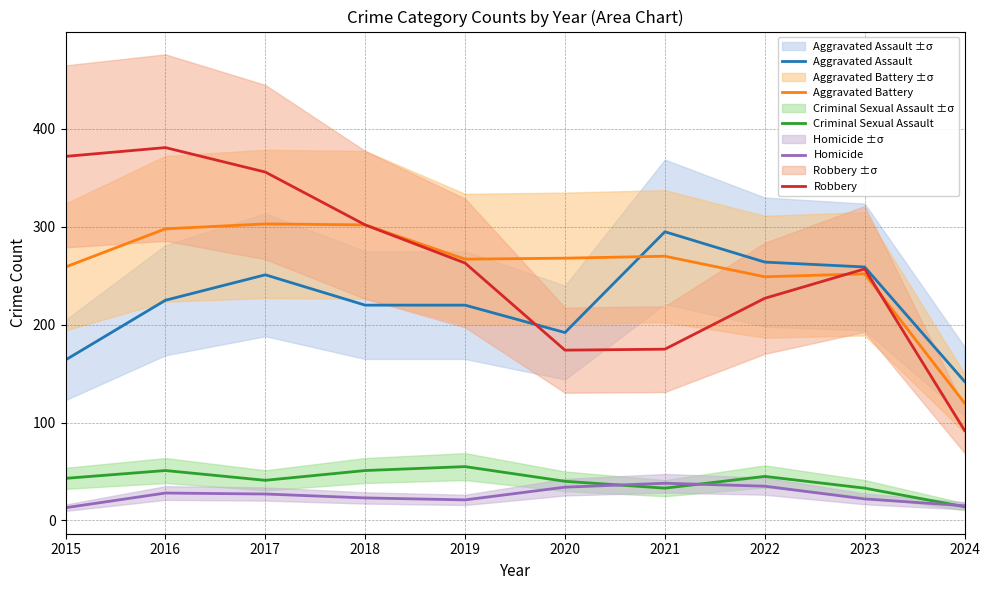

What is the difference between the maximum and second lowest values in the Robbery series?

207